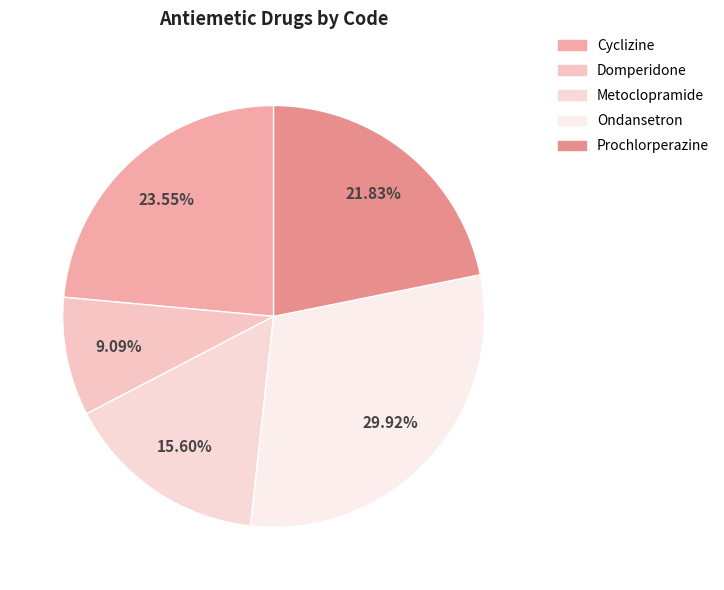

Is the sum of Metoclopramide and Ondansetron greater than half?

No